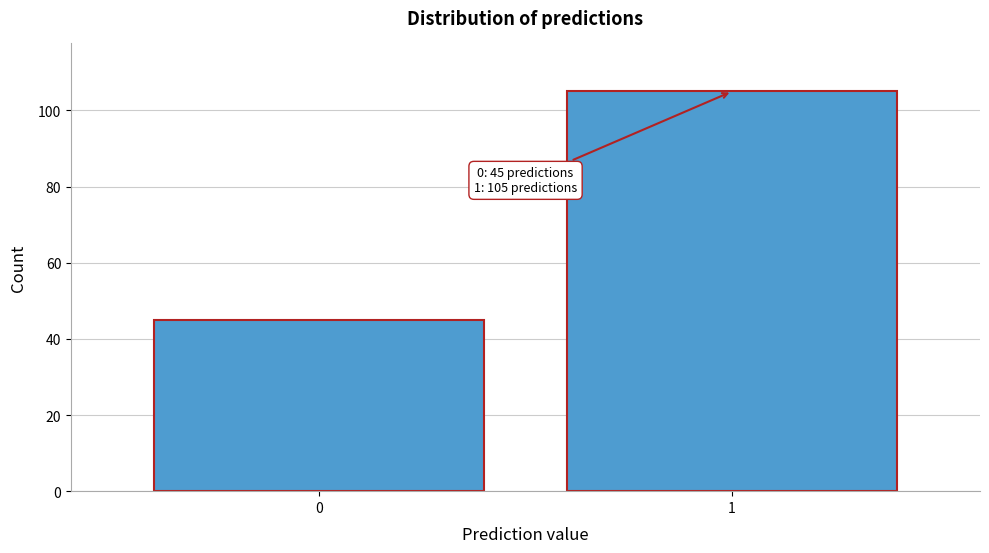

Reading left to right, transcribe all the data shown in this chart.

0=45	1=105